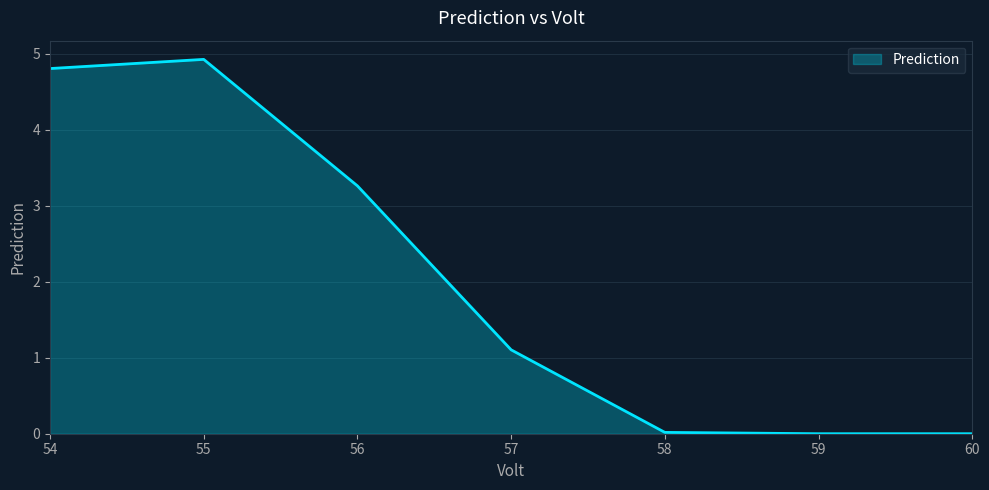

Where is the first local maximum?

55